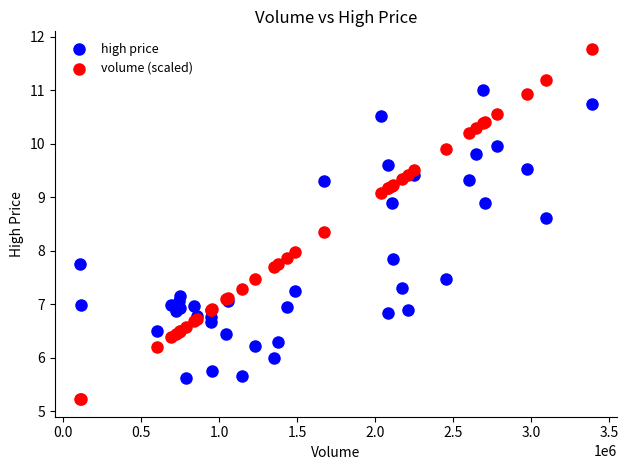

Which series has the widest spread of Y values?

volume (scaled)